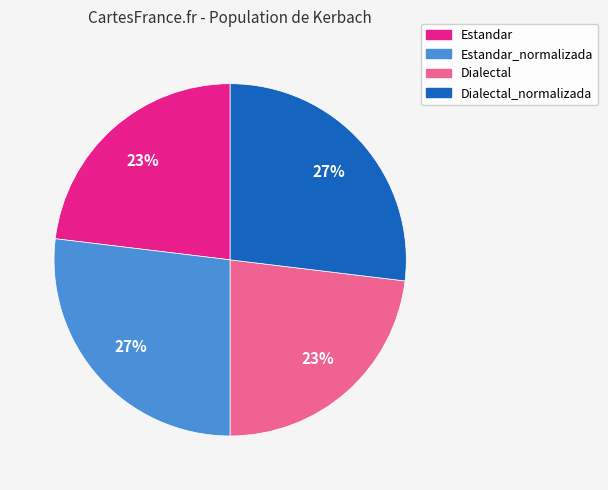

Is there a majority slice in this chart?

No